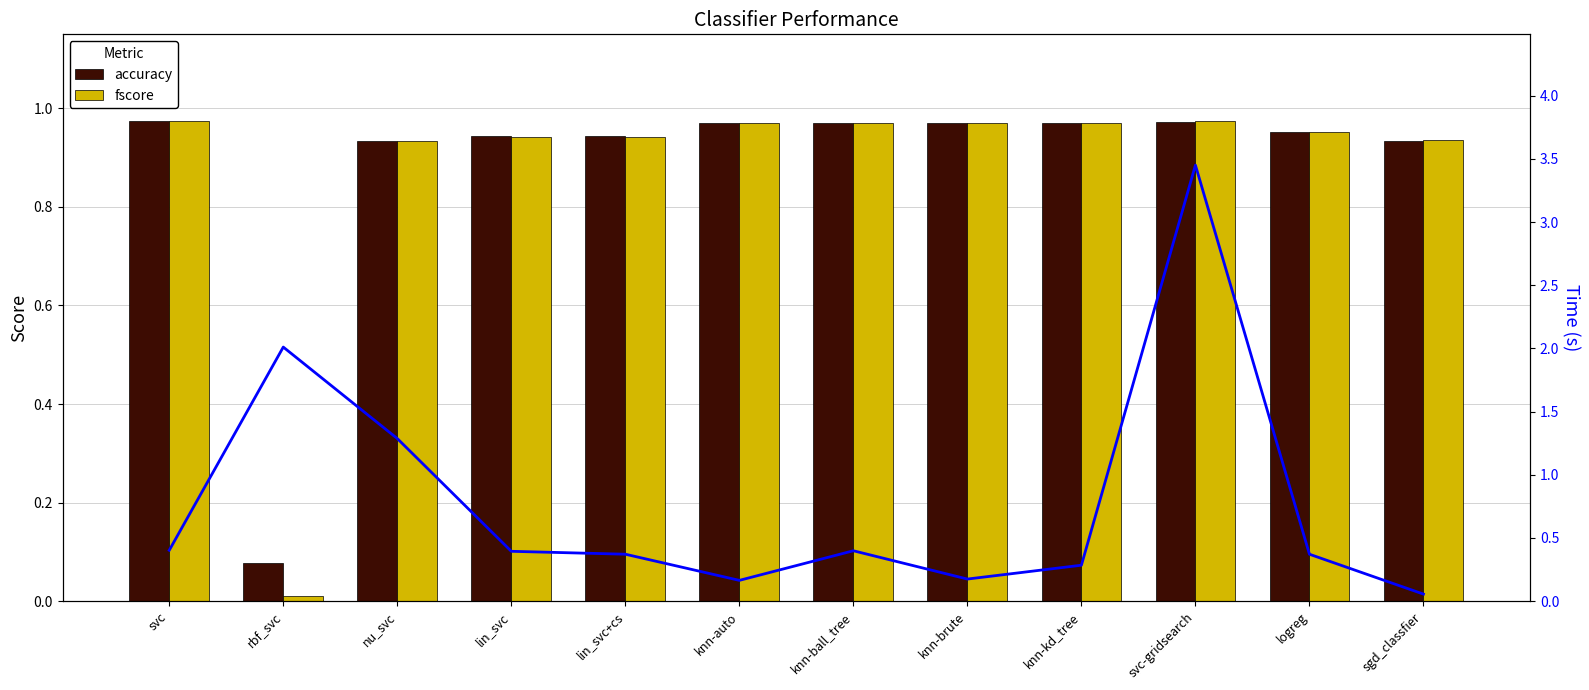

Which category has the highest value in the accuracy series?

svc